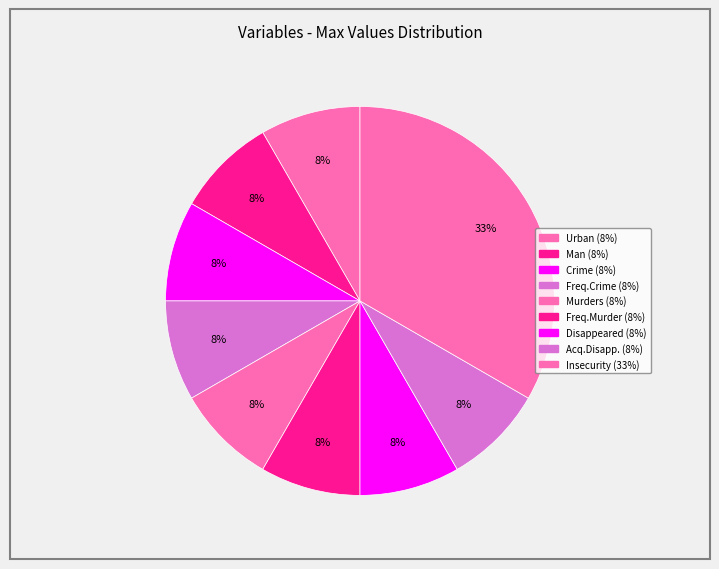

Count the number of slices in the pie.

9